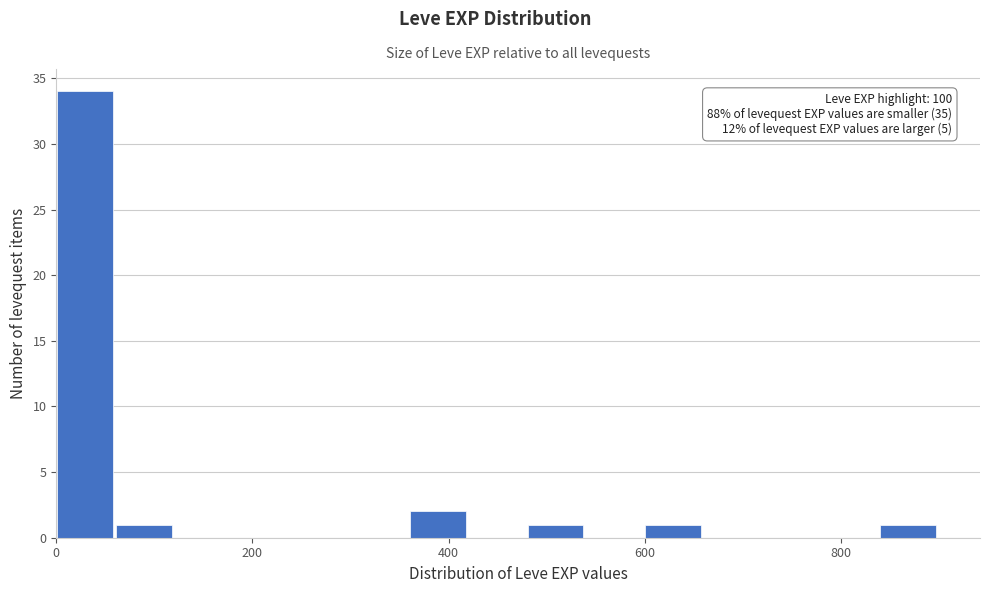

Around what value on the x-axis is the tallest bar? Give the approximate position of its centre, as read against the axis.

20